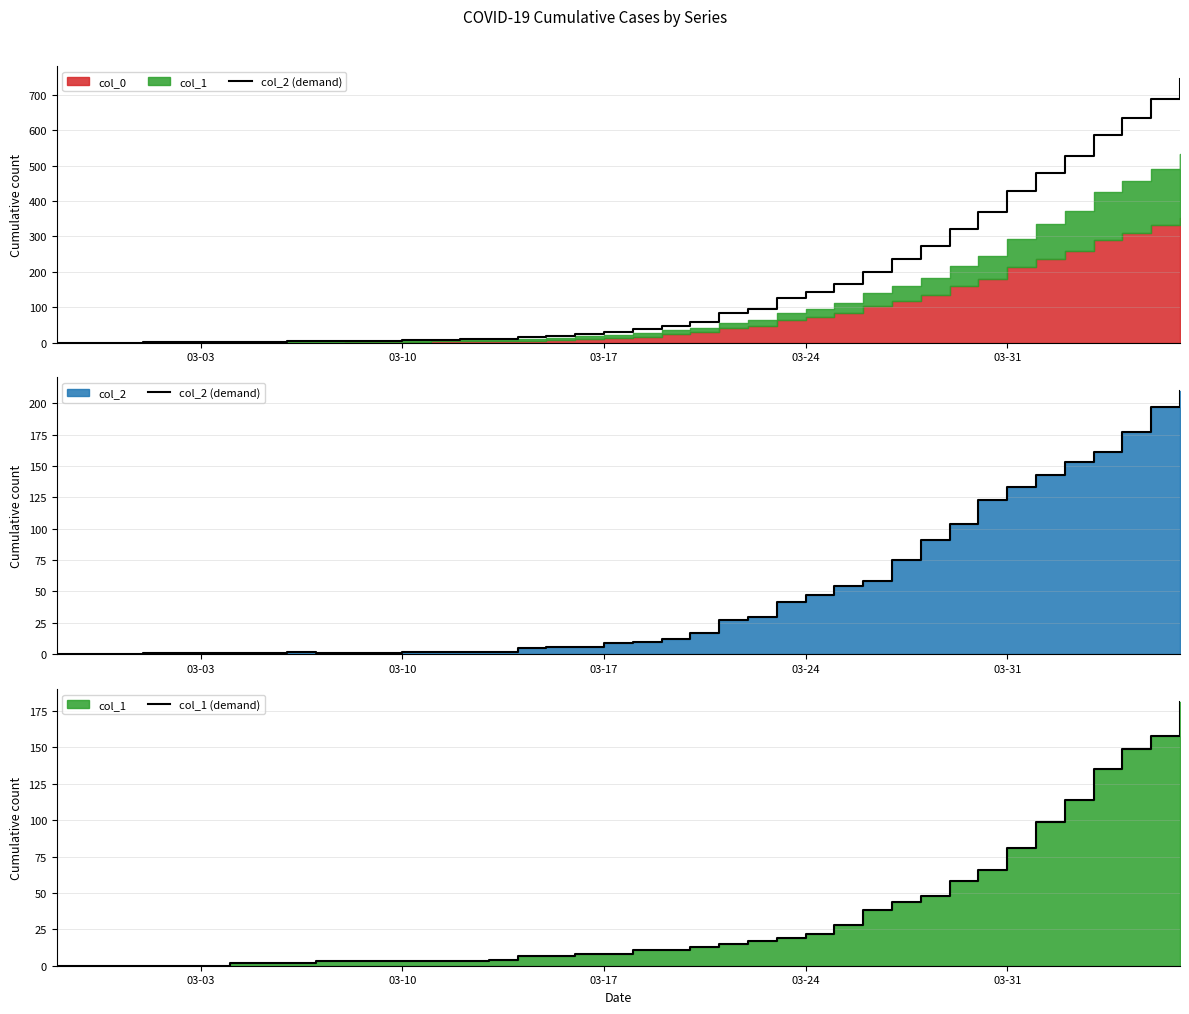

Is the value of col_2 (demand) at 31 greater than the value of col_1 (demand) at 24?

Yes